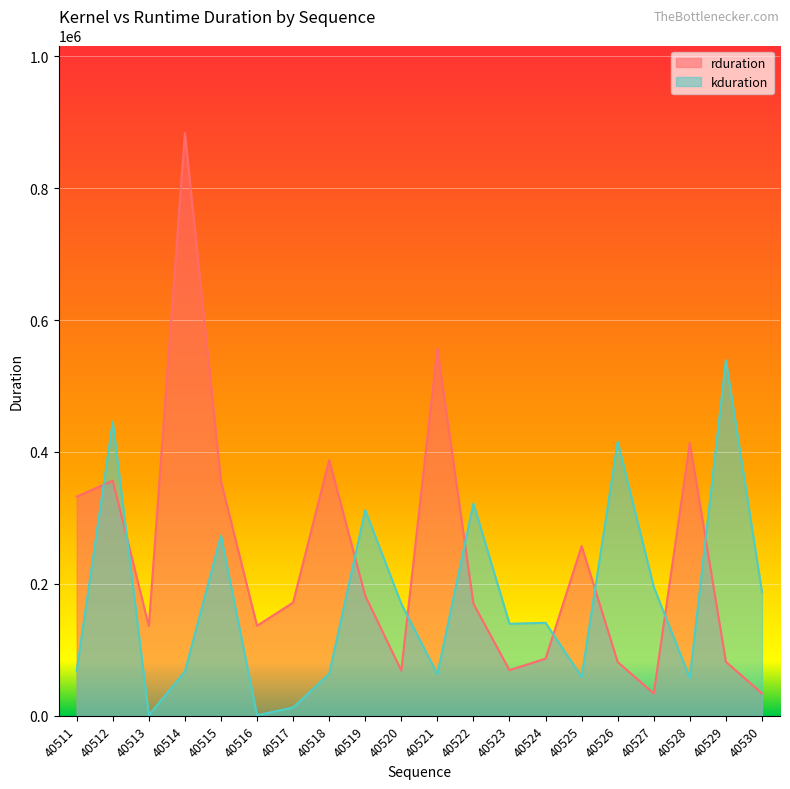

Where is the first local maximum for kduration?

40512